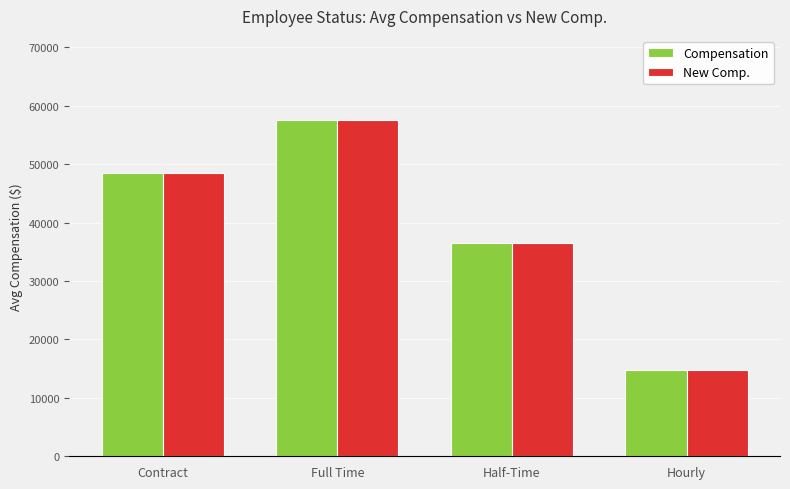

What is the value of the Compensation bar at the 4th from the left?

14712